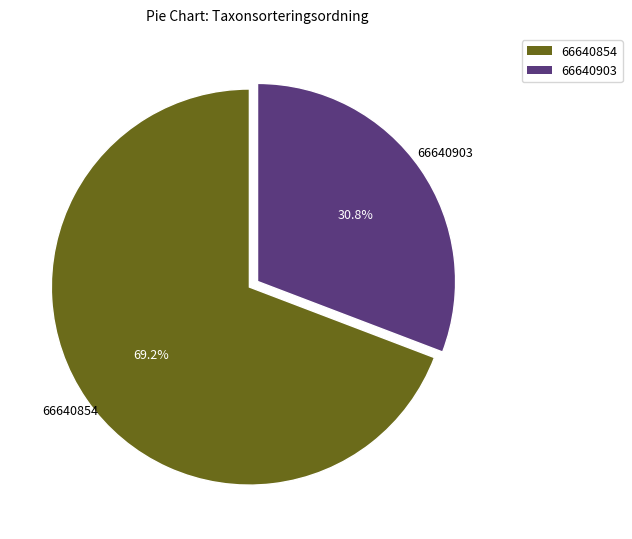

Rank the categories by value from lowest to highest.

66640903, 66640854